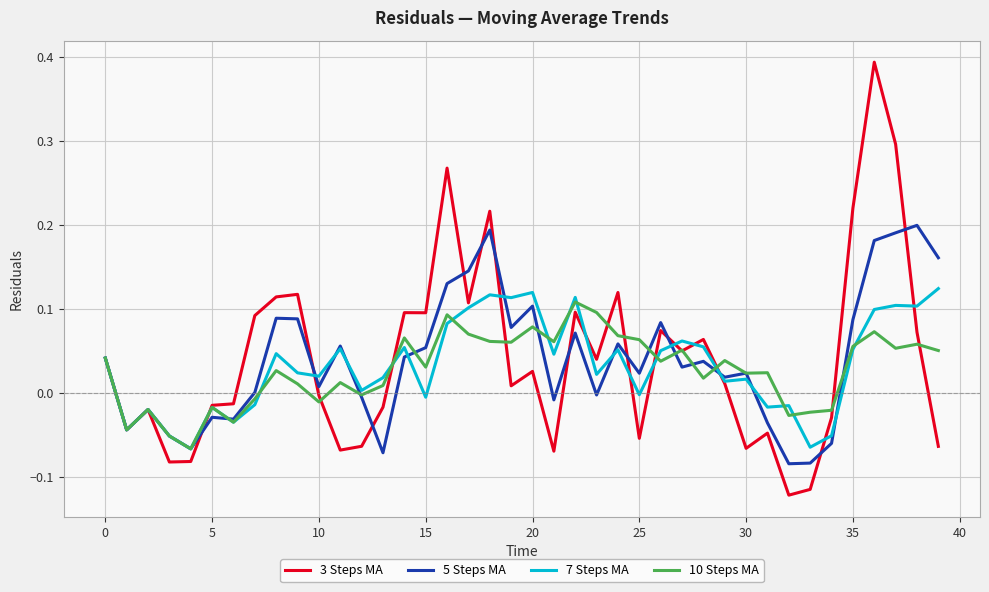

Rank the series by their maximum value, from highest to lowest.

3 Steps MA, 5 Steps MA, 7 Steps MA, 10 Steps MA